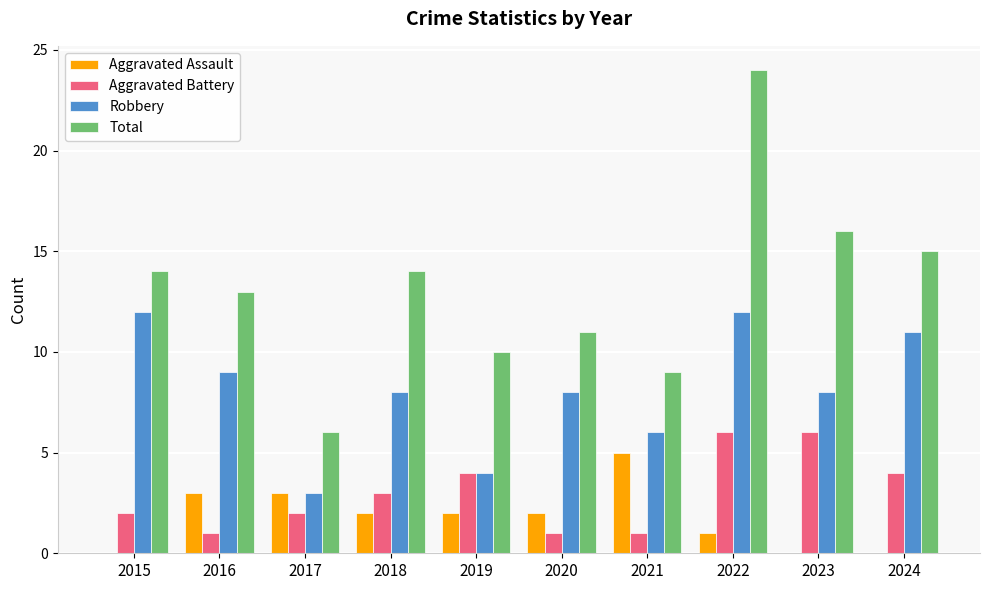

What is the greatest value displayed?

24